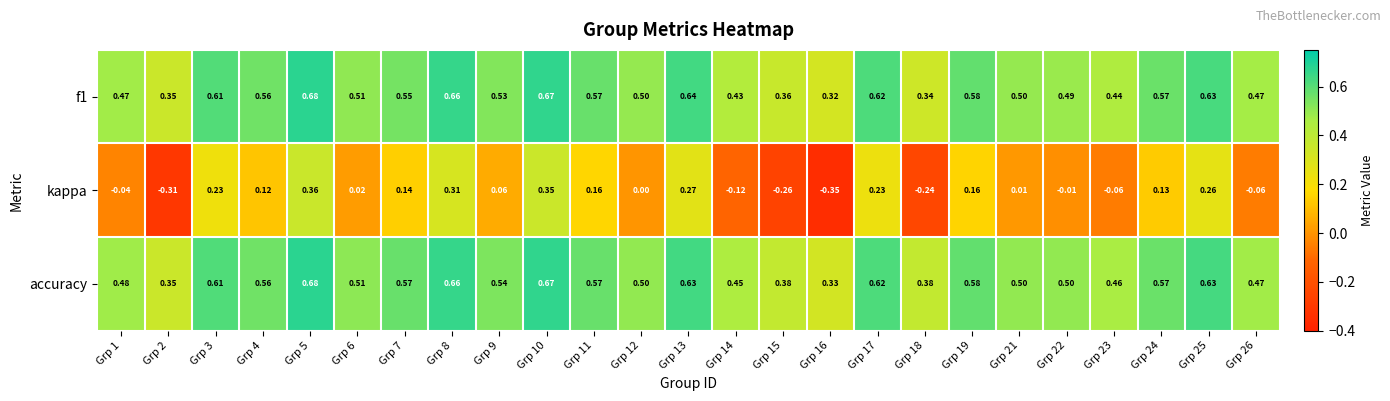

At which category is the sum across all series the highest?

Grp 5